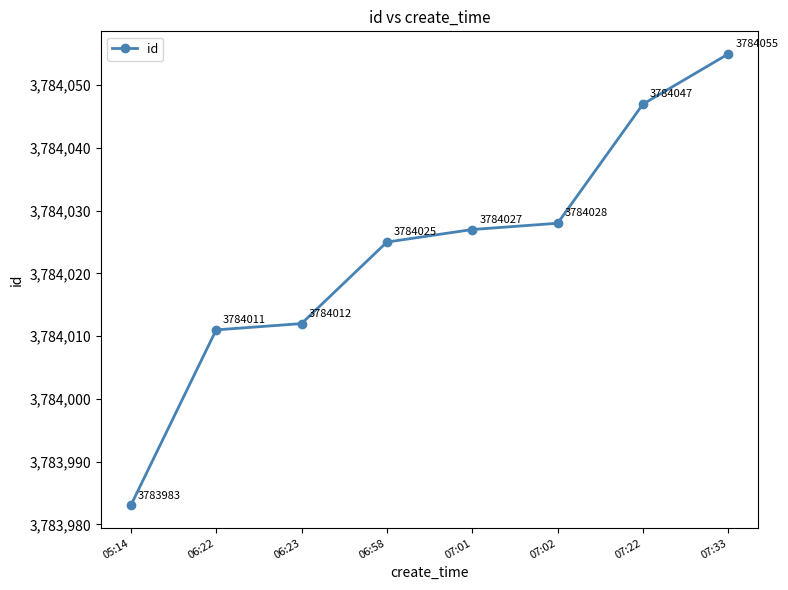

How many lines are shown in the chart?

1